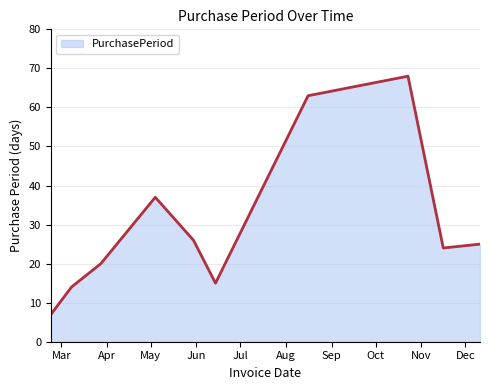

How many categories are shown in the chart?

10